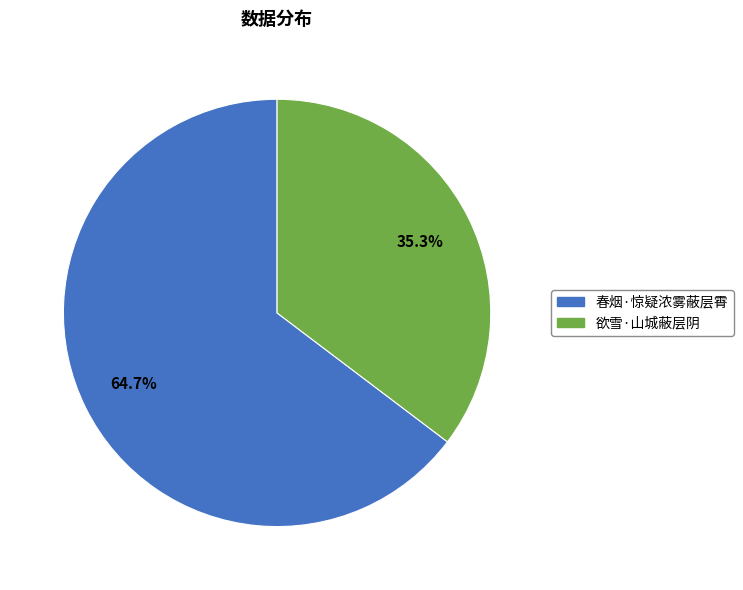

Which has a higher value, 春烟·惊疑浓雾蔽层霄 or 欲雪·山城蔽层阴?

春烟·惊疑浓雾蔽层霄